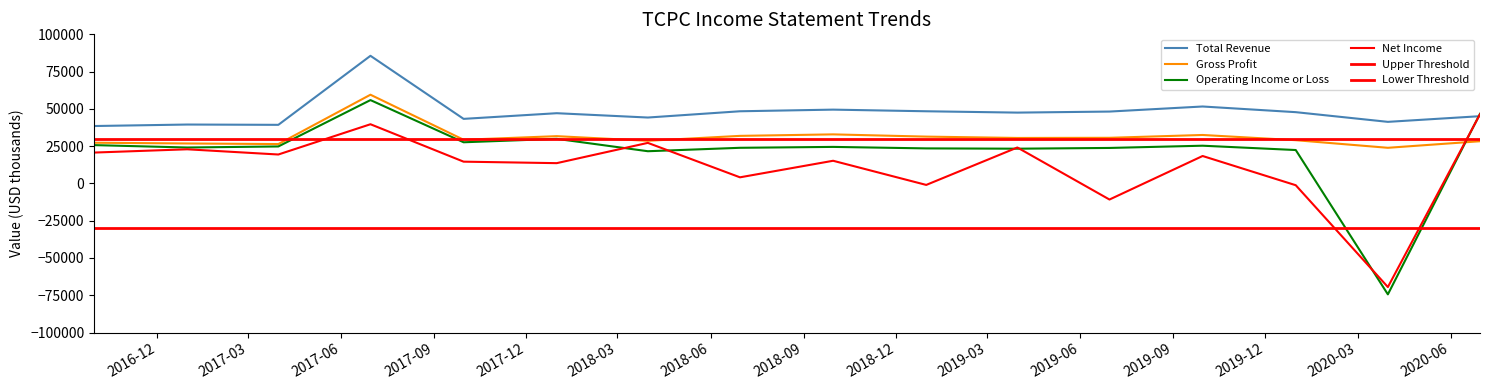

Rank the categories by Gross Profit value from highest to lowest.

2017-06-30, 2018-09-30, 2019-09-30, 2018-06-30, 2017-12-31, 2018-12-31, 2019-06-30, 2019-03-31, 2017-09-30, 2019-12-31, 2018-03-31, 2020-06-30, 2016-09-30, 2016-12-31, 2017-03-31, 2020-03-31